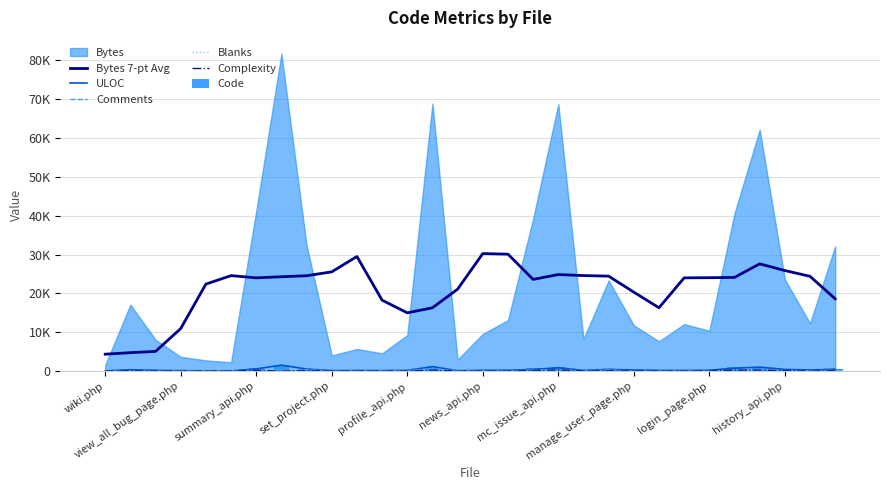

What is the lowest value of the Code series?

19.0